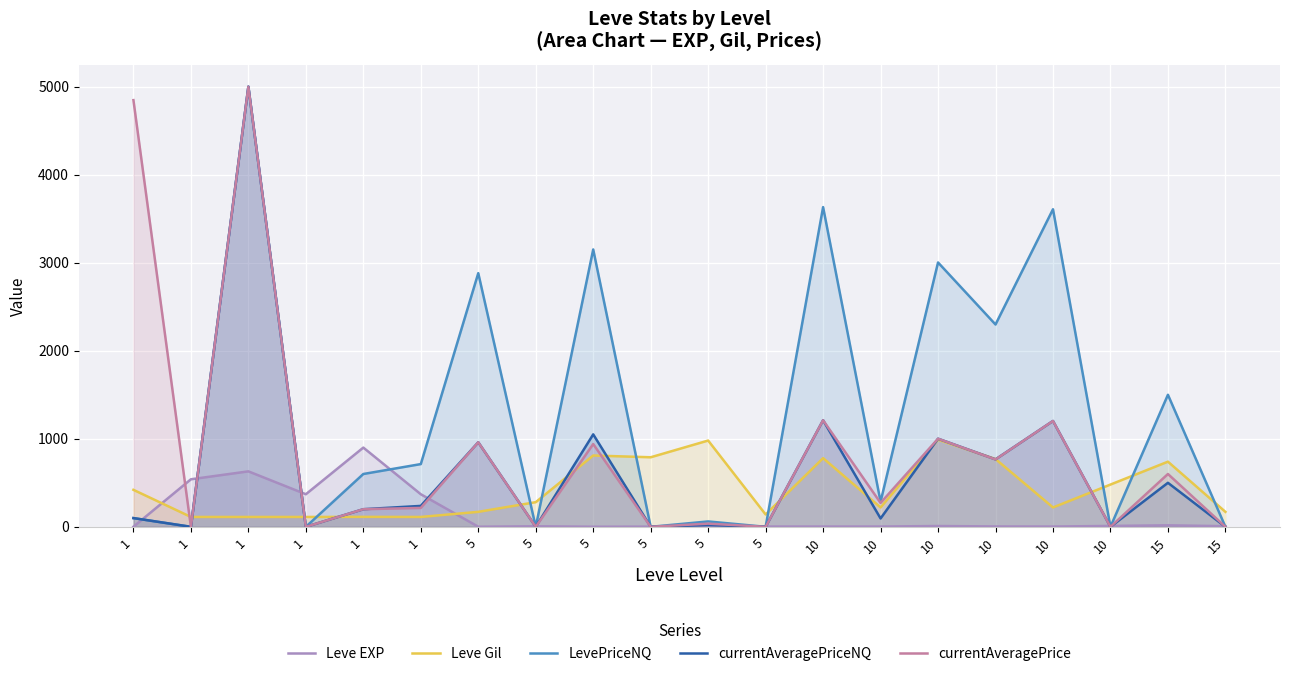

What is the total value across all series at 1?

5466.1